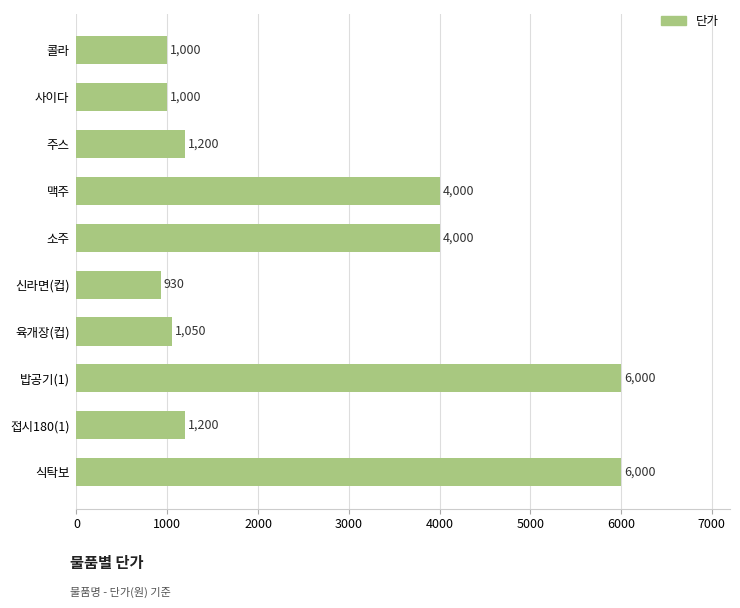

What is the change in value from 밥공기(1) to 사이다?

-5000